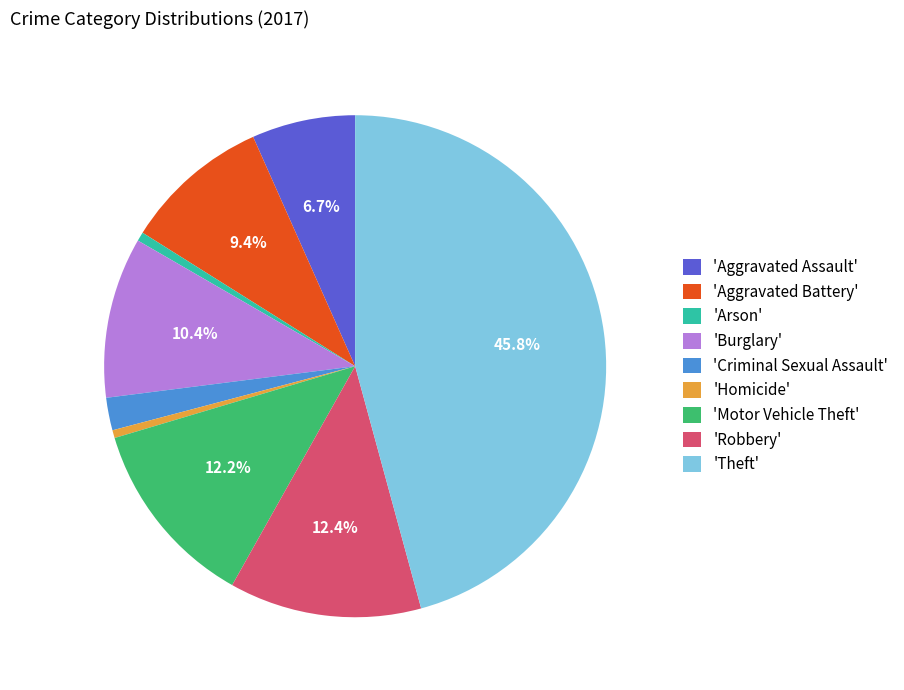

What is the largest slice in the pie chart?

'Theft'